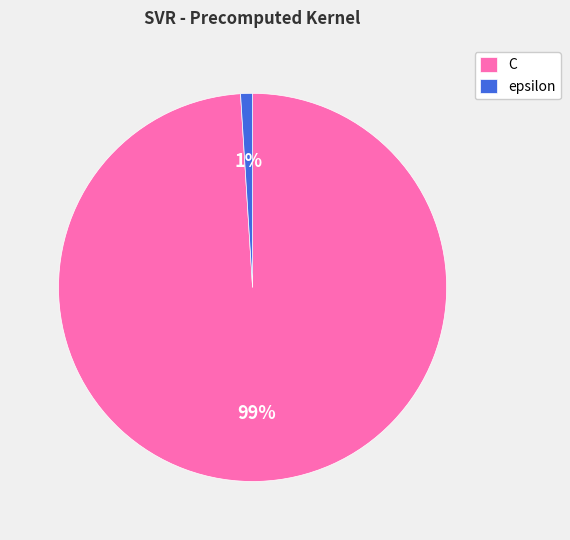

Rank the categories by value from highest to lowest.

C, epsilon